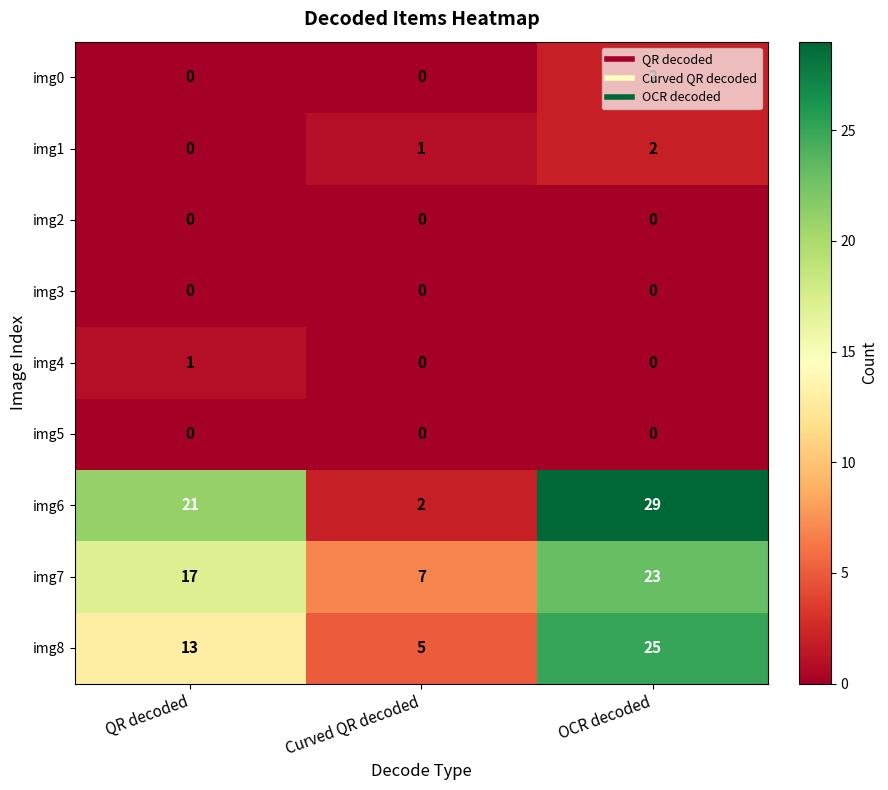

Between Curved QR decoded and OCR decoded, which series saw the biggest shift?

img6